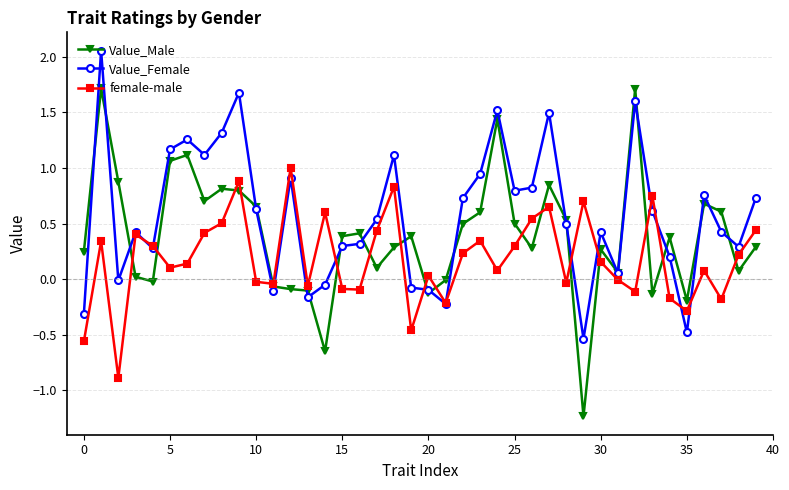

Rank the series by their average value, from lowest to highest.

female-male, Value_Male, Value_Female